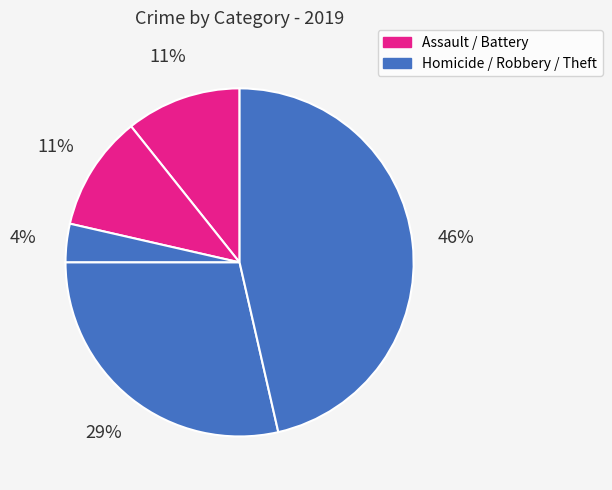

Which slice is the largest?

Theft